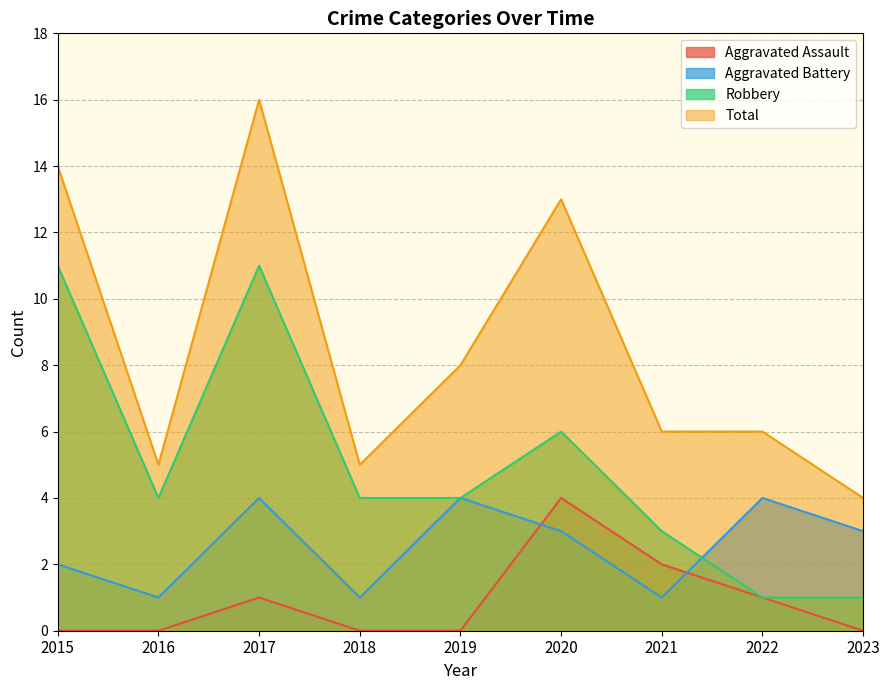

Count the Aggravated Battery values in the range 1 to 4.

9